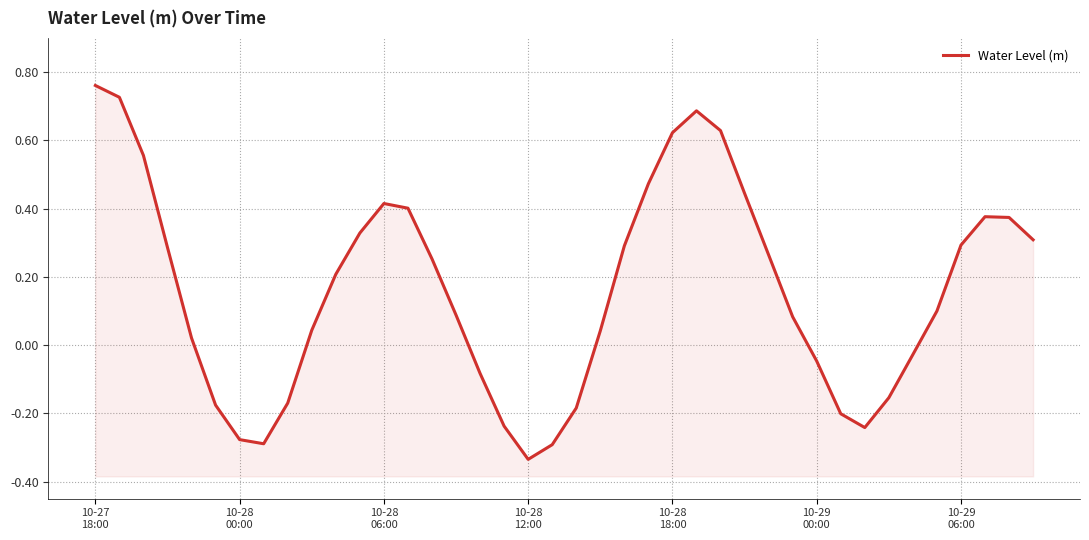

What is the maximum value shown in the chart?

0.8